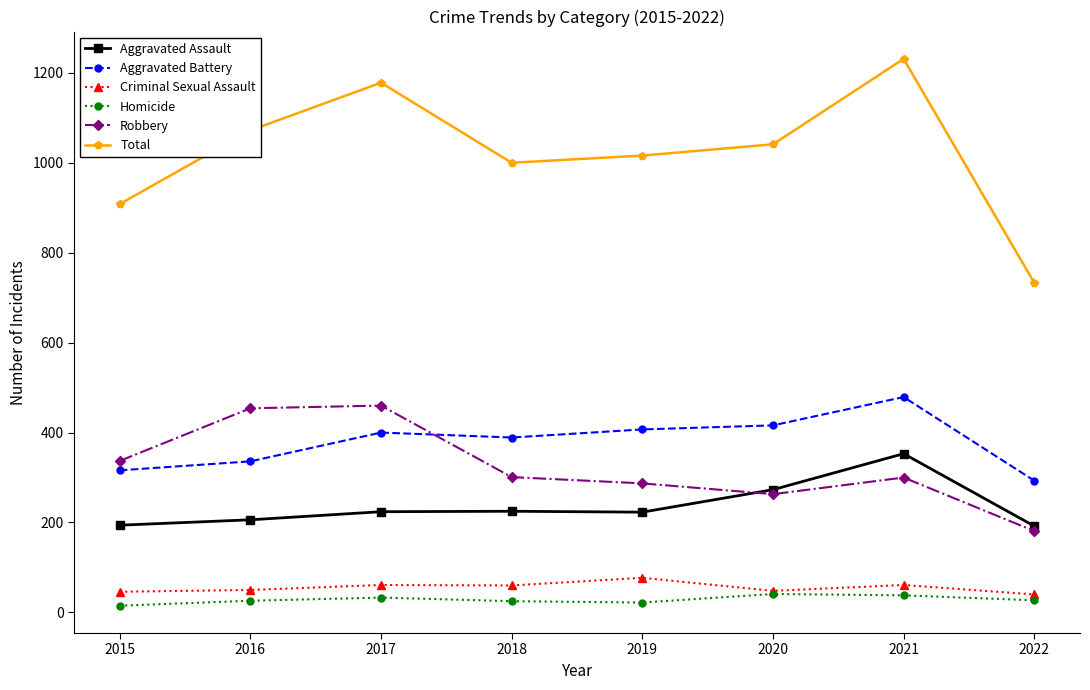

In Total, how many points are higher than both neighbors (excluding endpoints)?

2